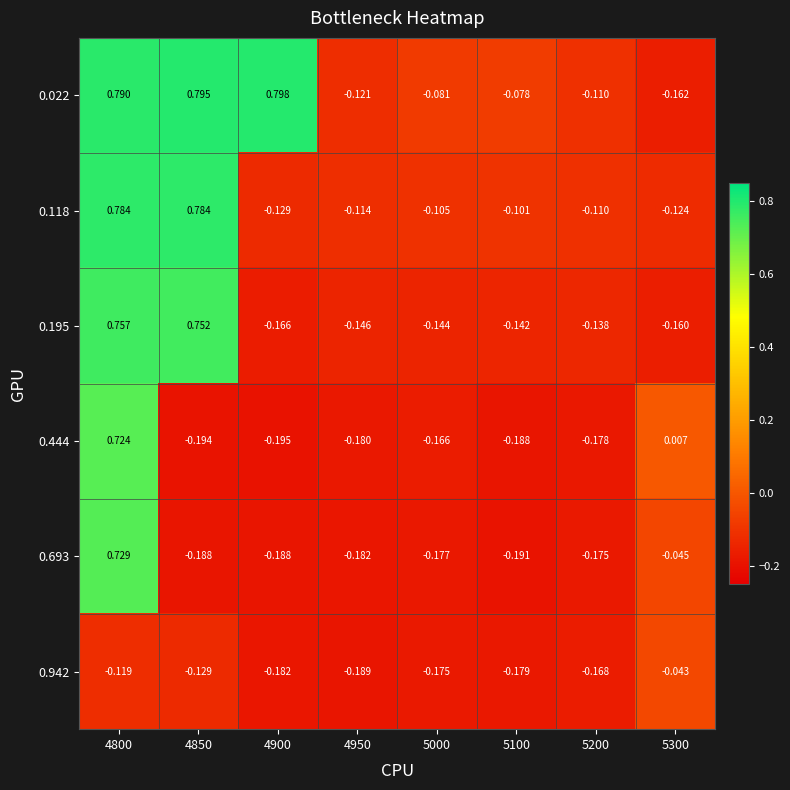

Is the value of 0.942 at 5300 greater than the value of 0.118 at 4950?

Yes